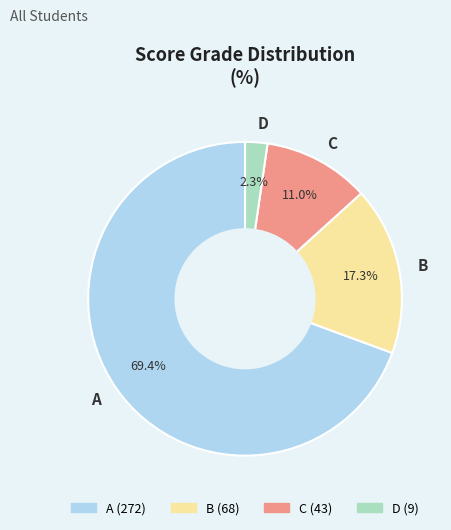

Is the sum of D and B greater than half?

No